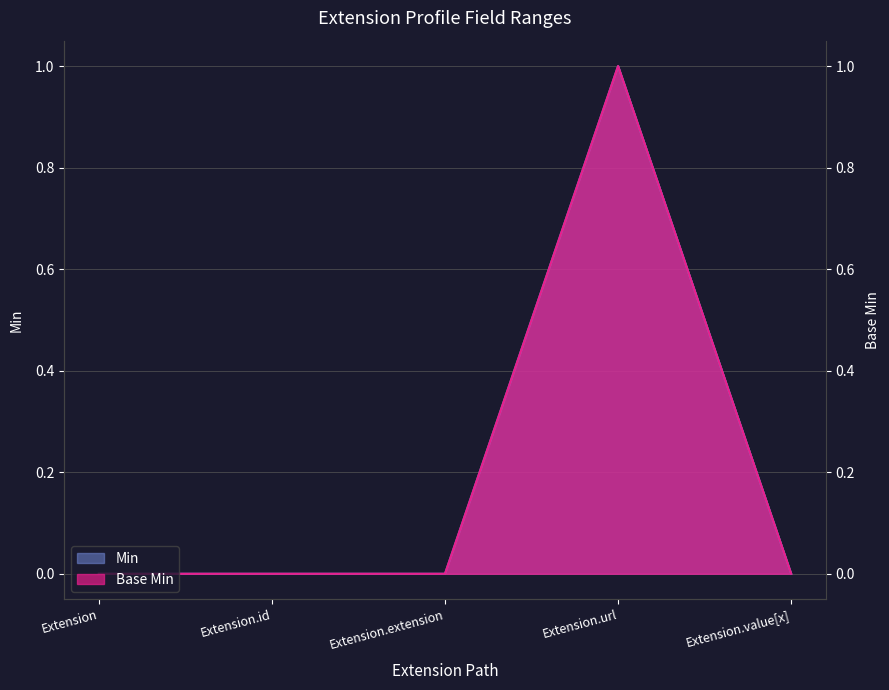

How many interior local peaks does the Min series have?

1